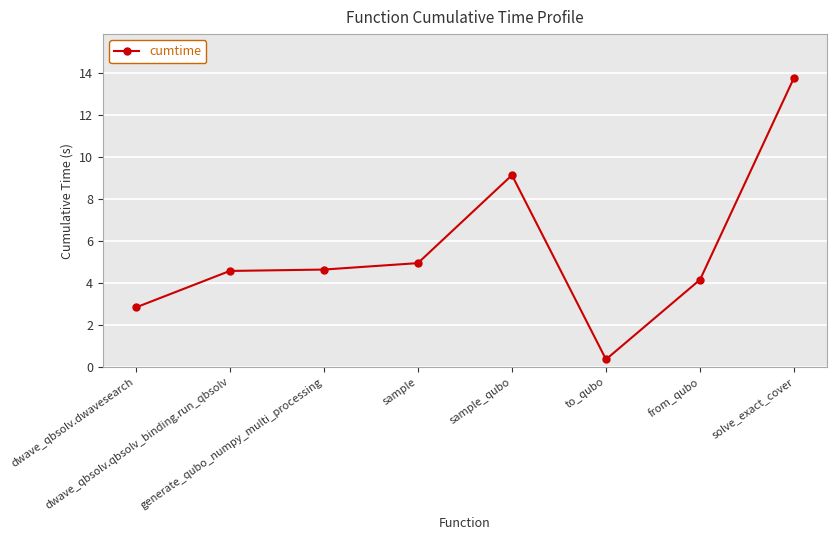

Where does the data first go above 4?

dwave_qbsolv.qbsolv_binding.run_qbsolv